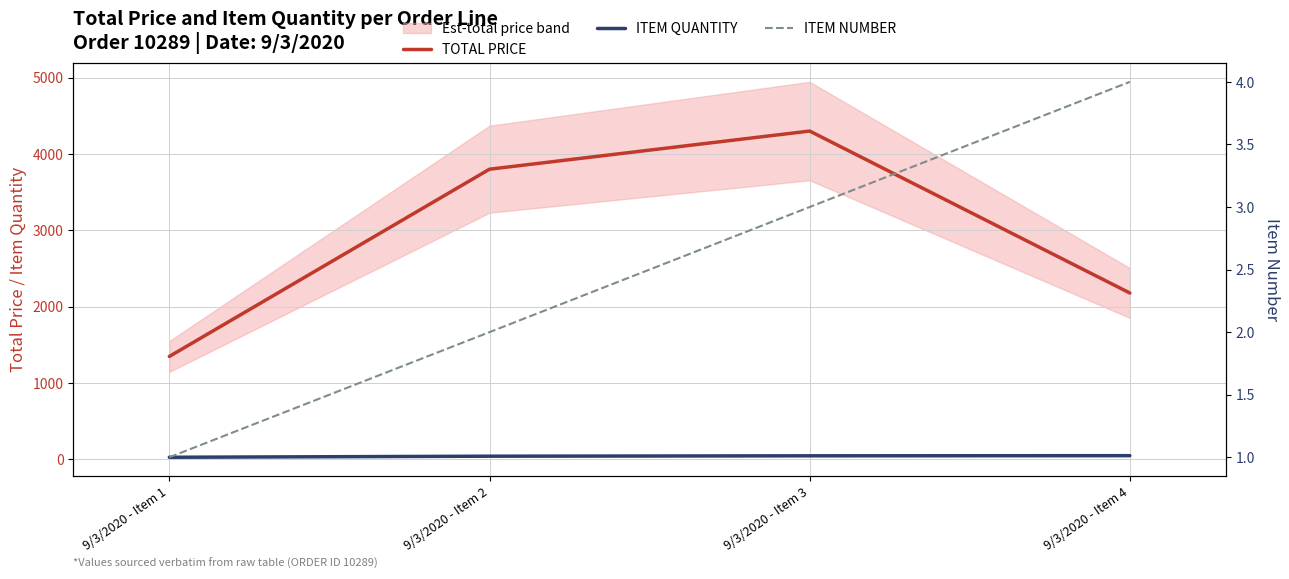

What is the value of the TOTAL PRICE point at the 4th from the left?

2177.1